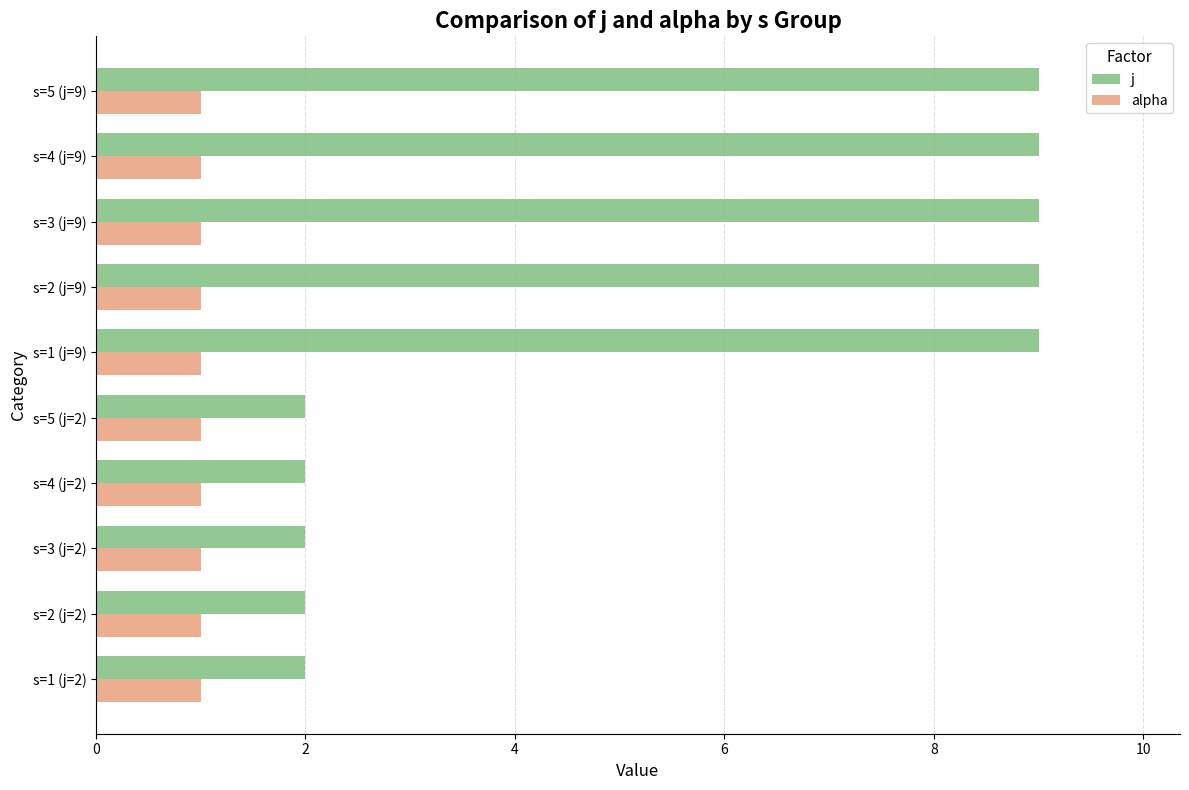

What are all the series names shown in the legend?

j, alpha